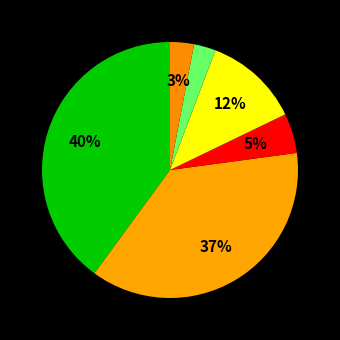

How many segments does this pie chart have?

6